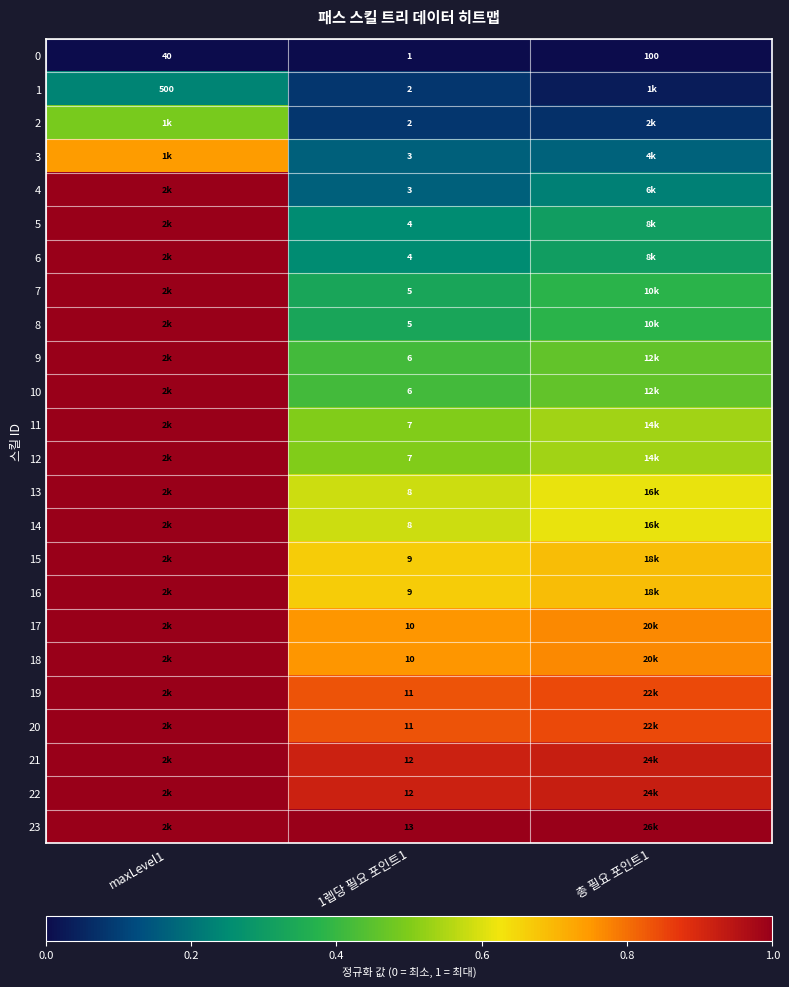

At which label does 23 reach its peak?

maxLevel1